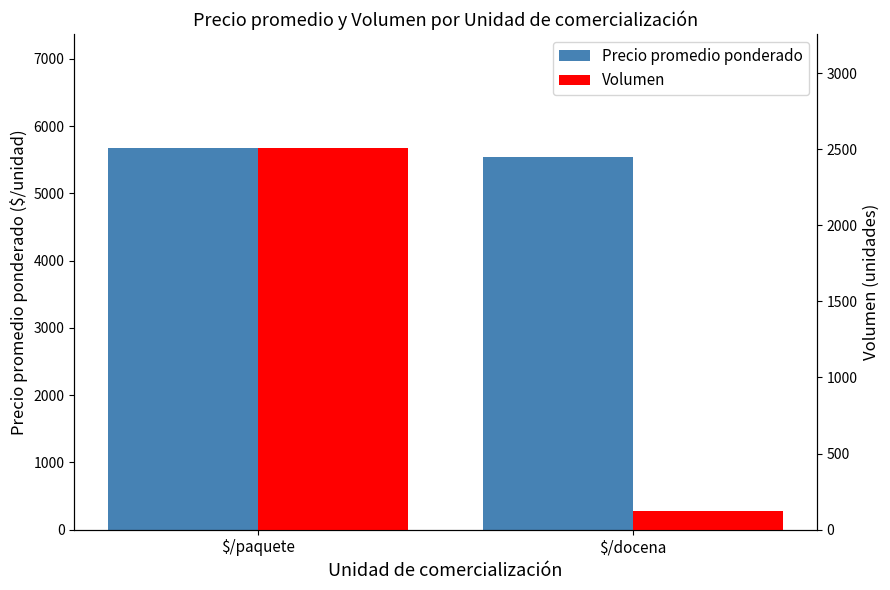

Reading right to left, transcribe all the data shown in this chart.

Precio promedio ponderado: $/docena=5542	$/paquete=5670
Volumen: $/docena=120	$/paquete=2505